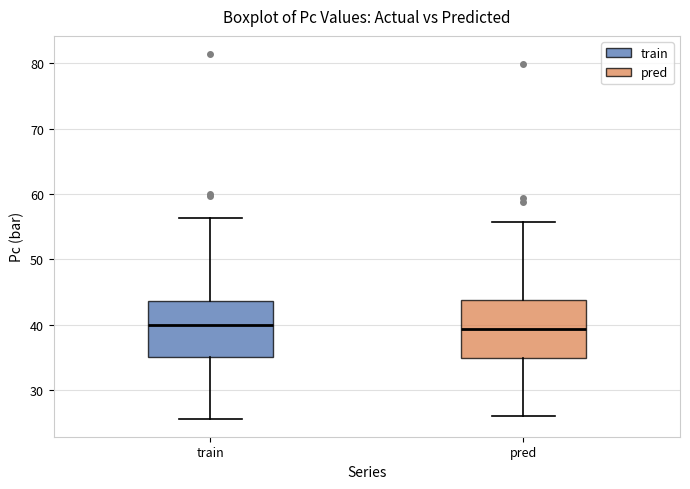

Where does the median line of the box for train sit on the y-axis? The values are not printed on the chart, so give them approximately, as read against the axis.

40